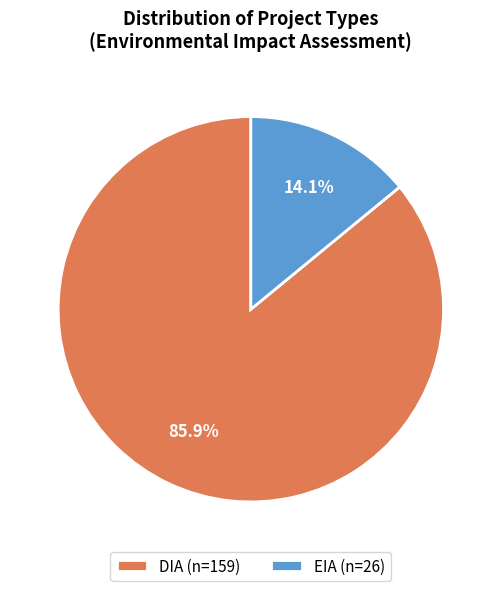

Approximately how many times larger is the value at EIA compared to DIA?

0.2